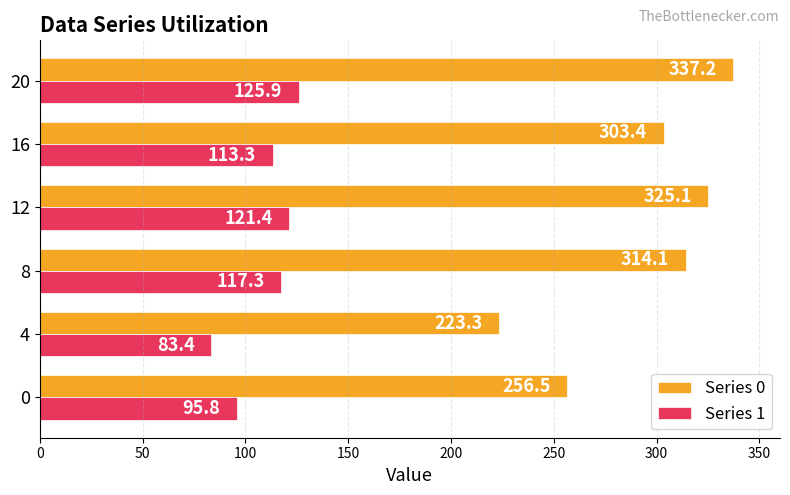

True or false: Series 1 has a value of 51.3 at 4.

False